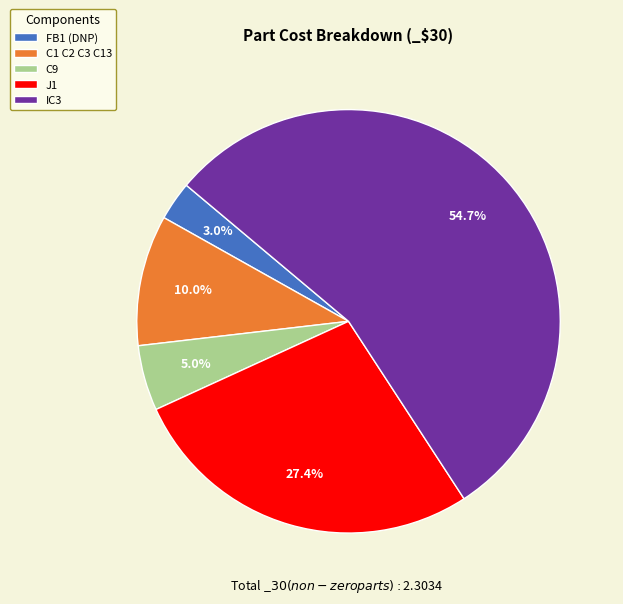

Rank the categories by value from highest to lowest.

IC3, J1, C1 C2 C3 C13, C9, FB1 (DNP)